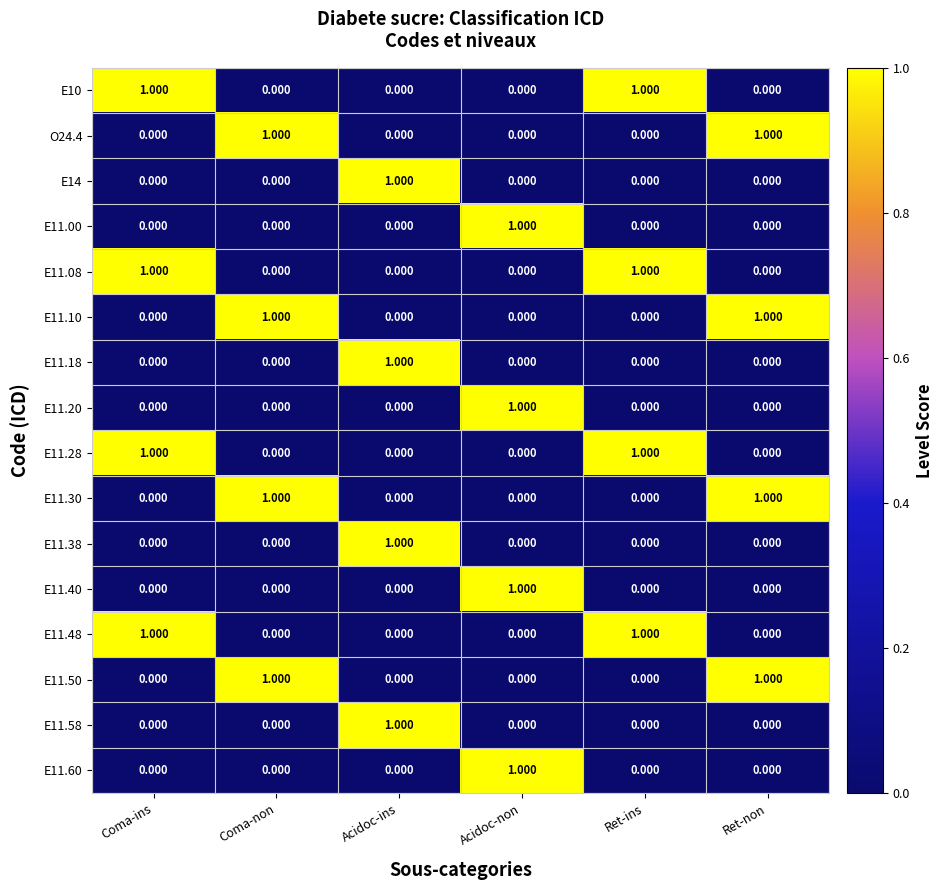

Is the value of E14 at Coma-ins greater than the value of E11.48 at Coma-ins?

No